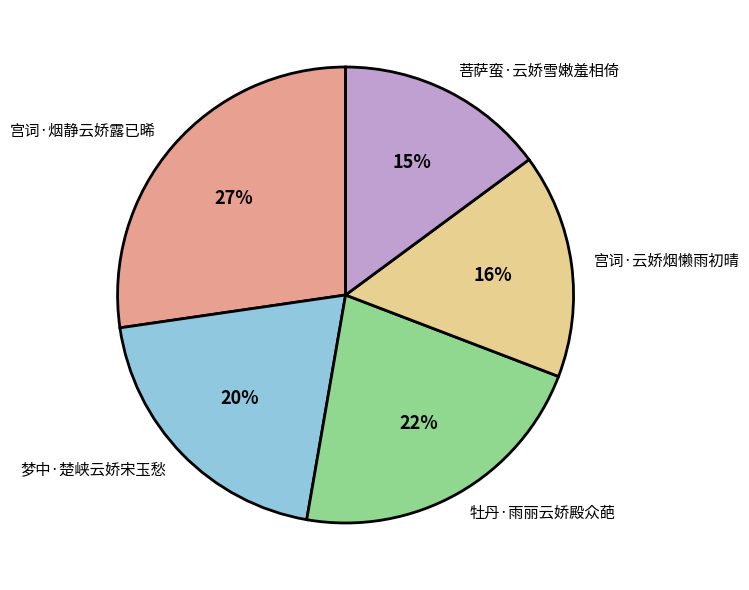

Which has a higher value, 菩萨蛮·云娇雪嫩羞相倚 or 宫词·云娇烟懒雨初晴?

宫词·云娇烟懒雨初晴